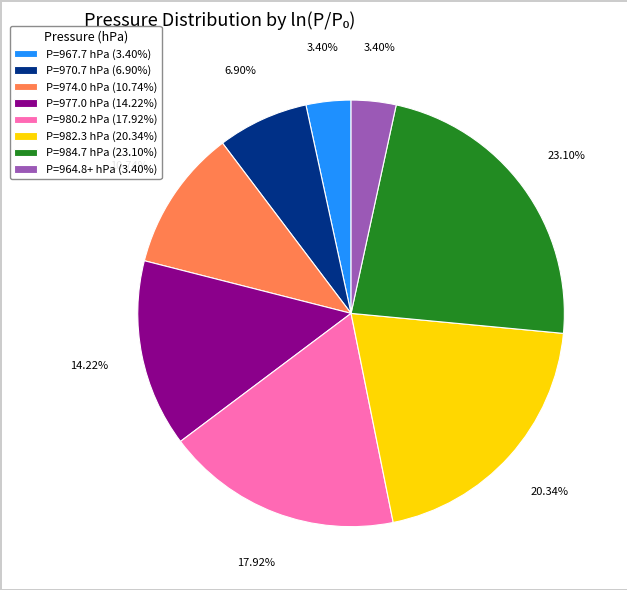

How many segments does this pie chart have?

8